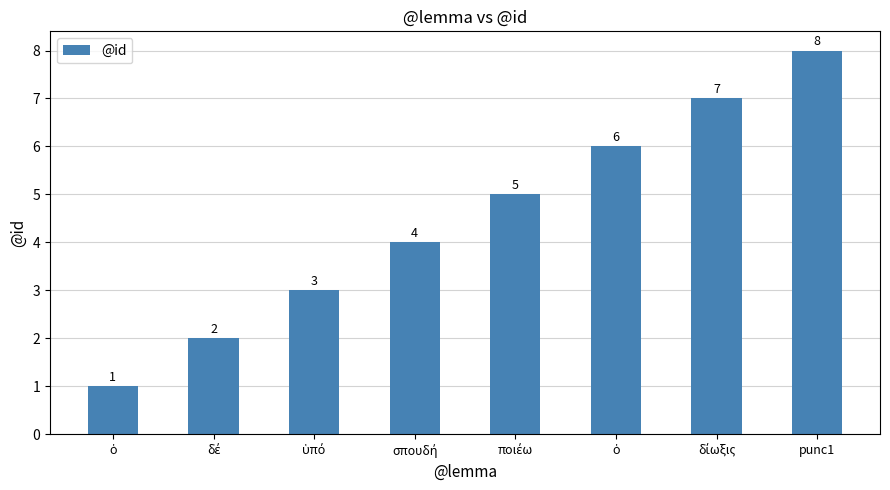

Where does the data first go above 5?

ὁ